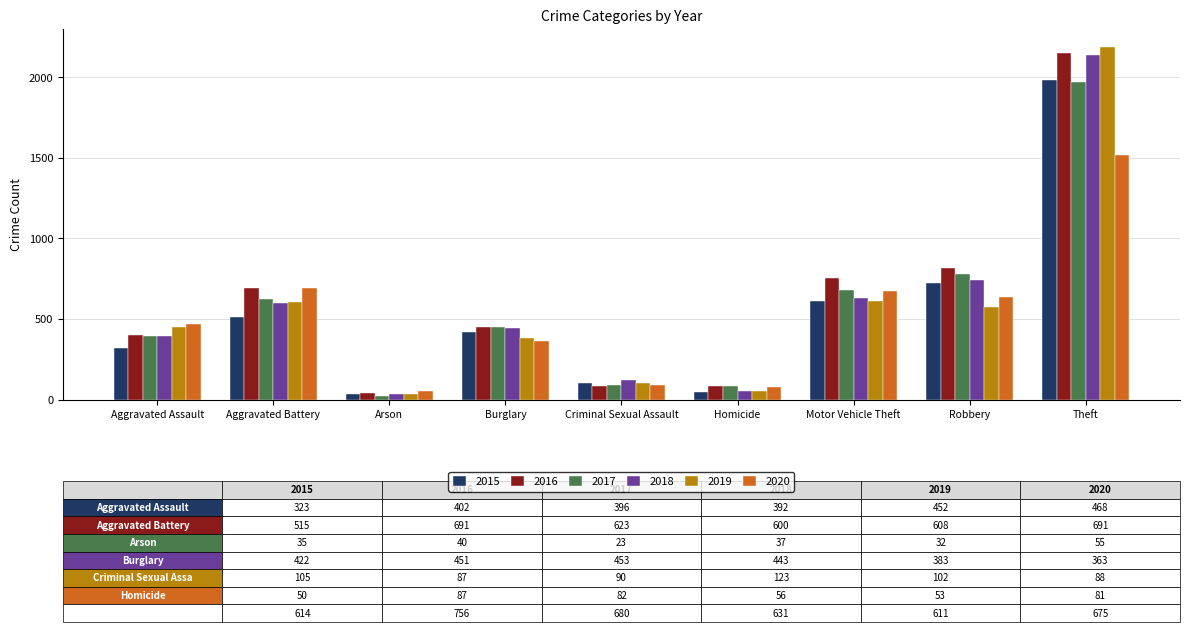

What is the label of the 3rd bar from the right?

Motor Vehicle Theft